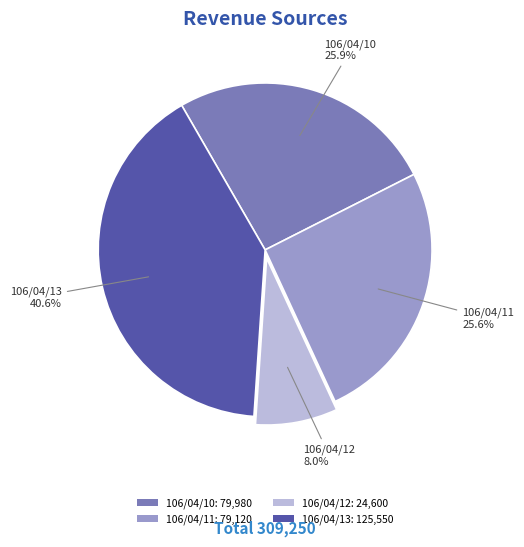

Count the number of slices in the pie.

4